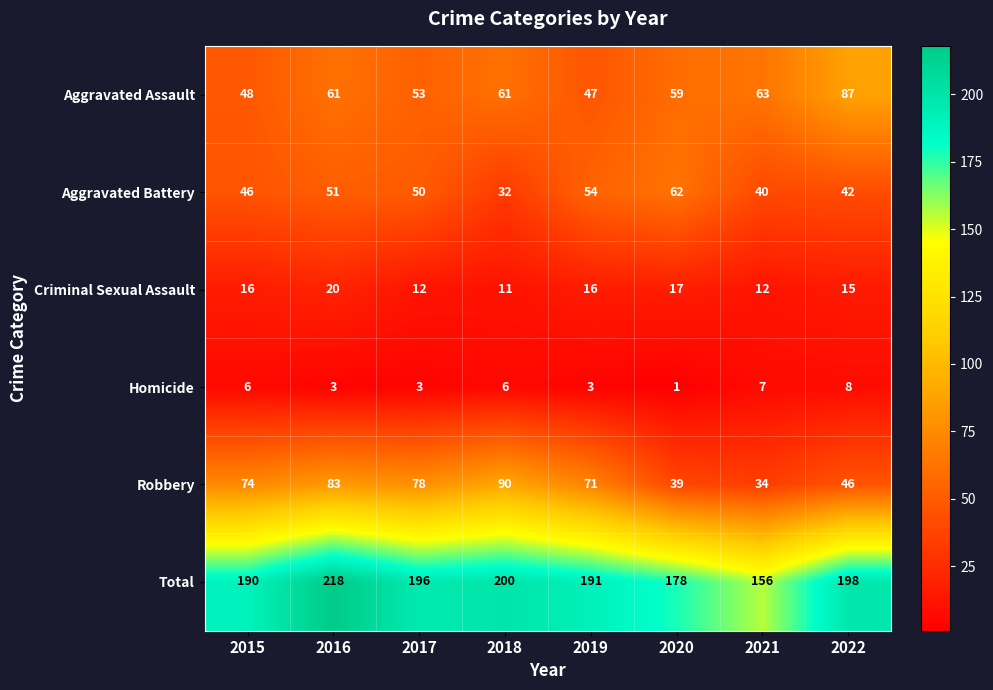

What is the greatest value displayed?

218